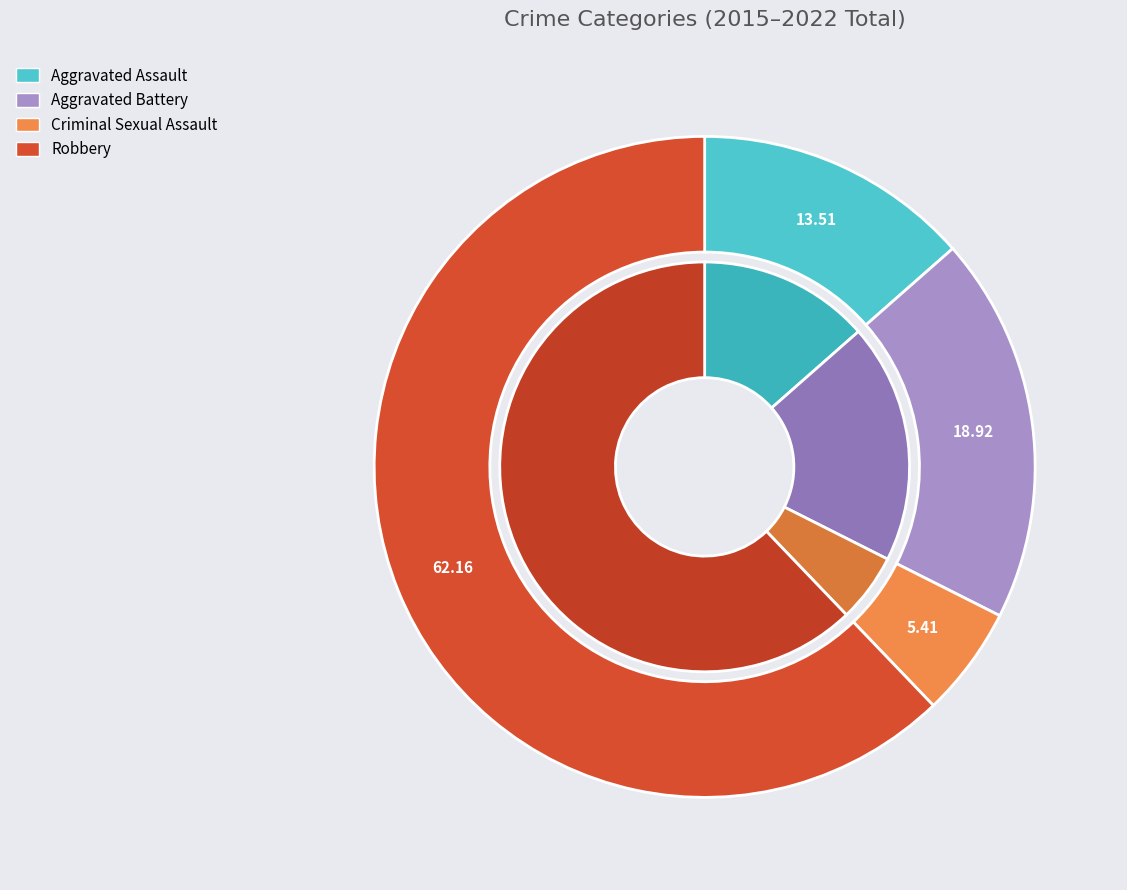

Which category accounts for the majority?

Robbery